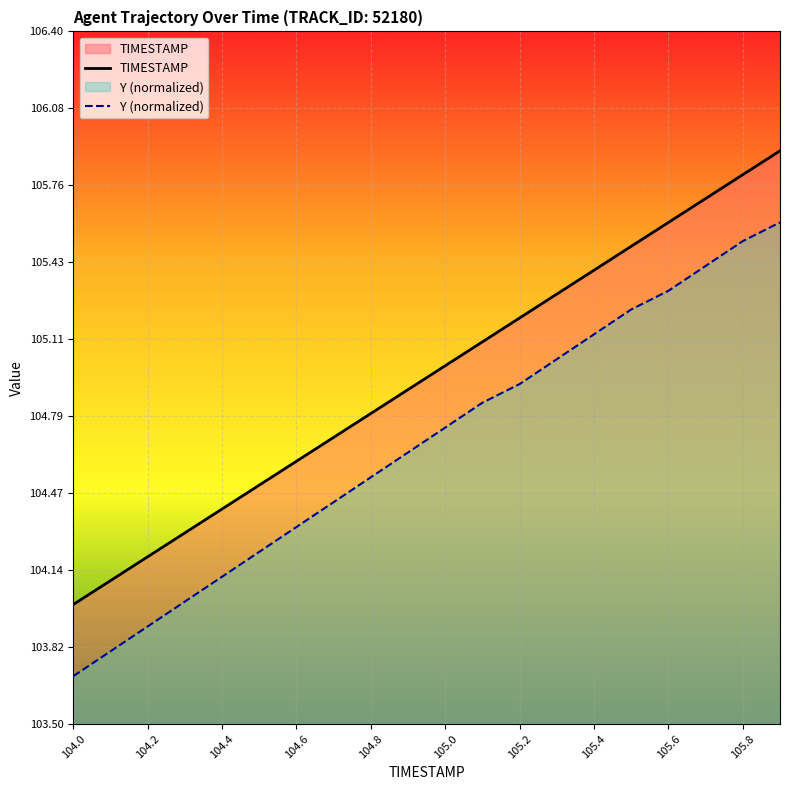

True or false: Y (normalized) and TIMESTAMP cross at least once.

False